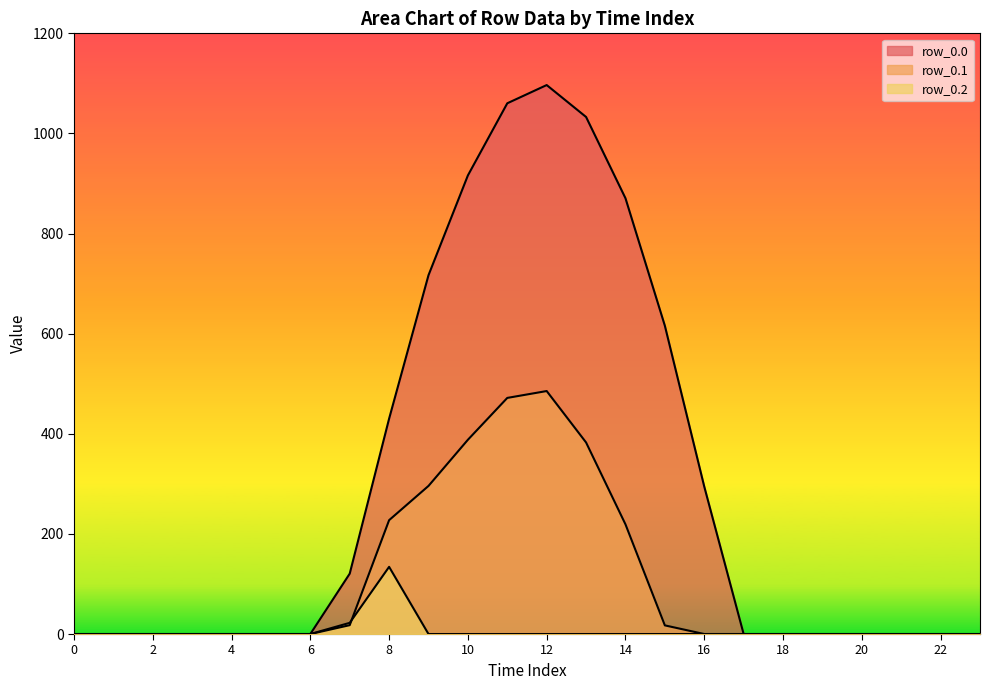

Which category has the highest value across all series?

12